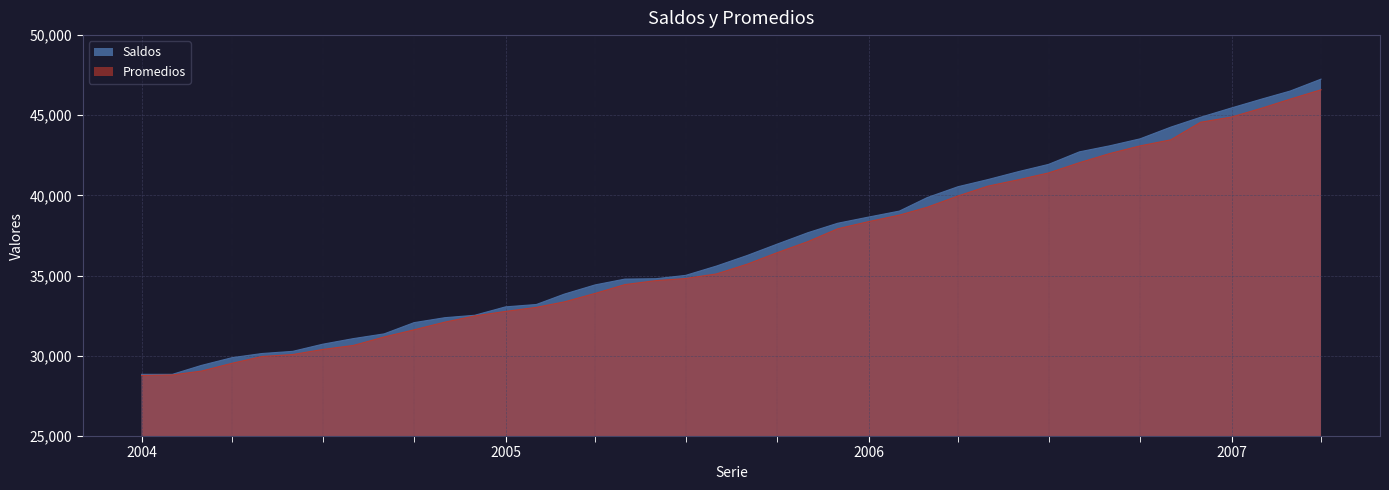

What are all the series names shown in the legend?

Saldos, Promedios